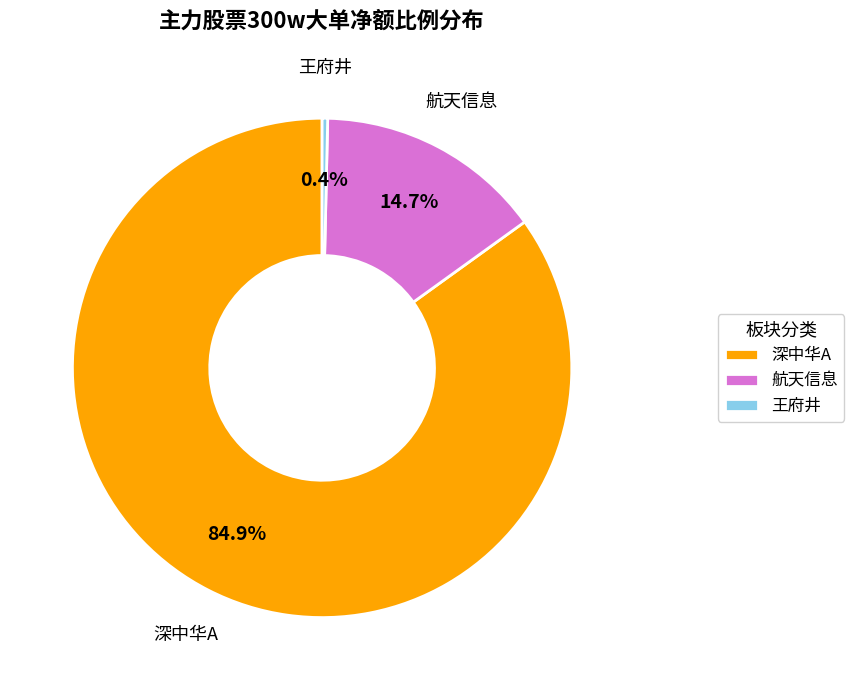

How many segments does this pie chart have?

3